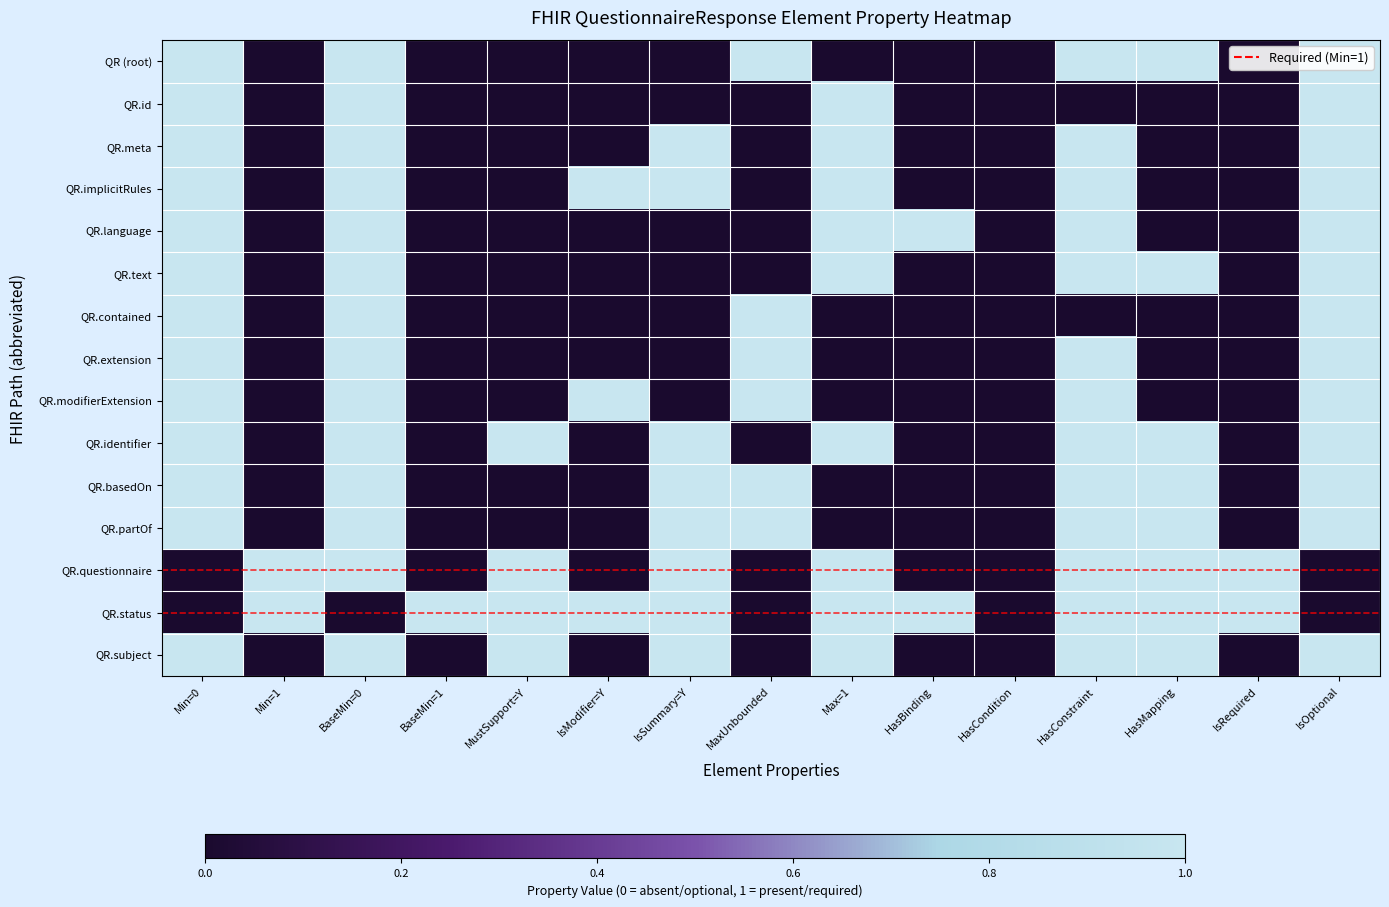

Which series has the largest total across all categories?

QR.status